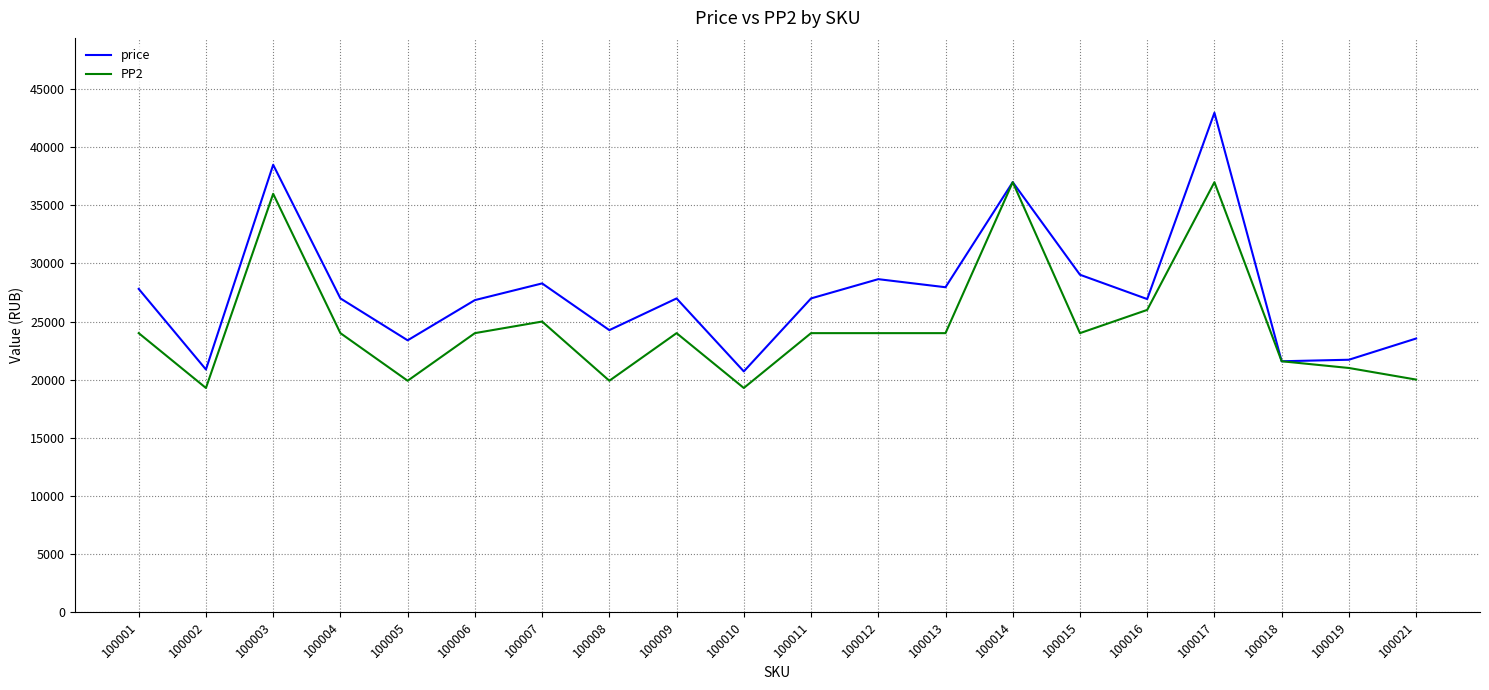

True or false: PP2 has more than 2 points higher than both neighbors.

True